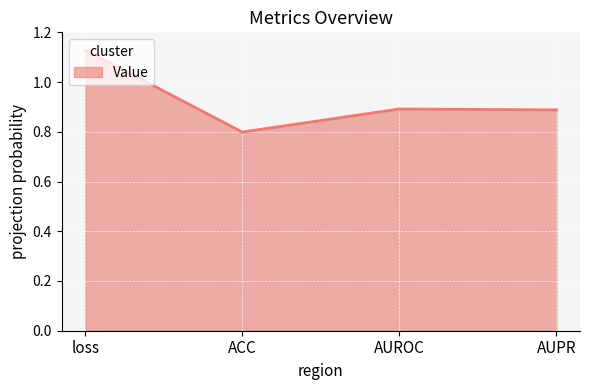

At which category does the chart reach its minimum across all series?

ACC